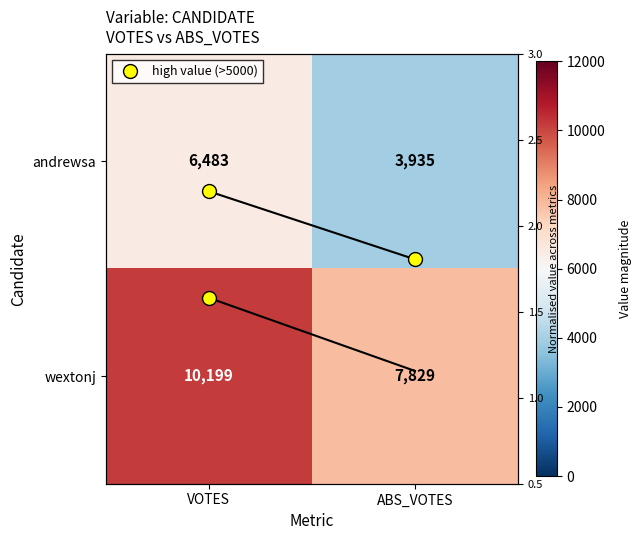

Which has a higher value, ABS_VOTES or VOTES?

VOTES